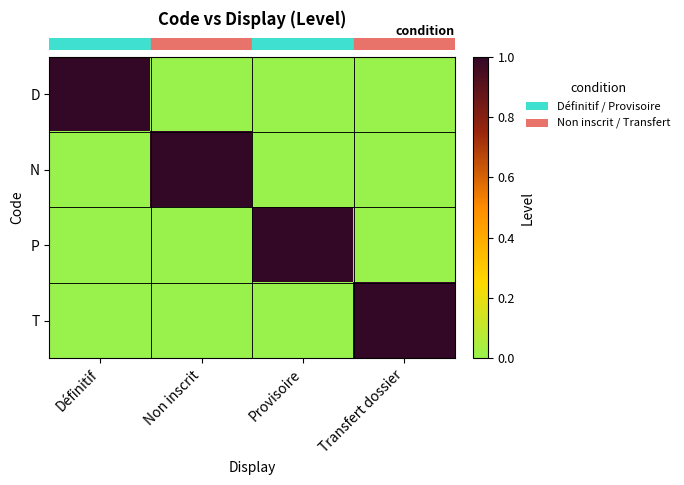

Reading left to right, extract all data points from this chart.

row_0: Définitif=1	Non inscrit=0	Provisoire=0	Transfert dossier=0
row_1: Définitif=0	Non inscrit=1	Provisoire=0	Transfert dossier=0
row_2: Définitif=0	Non inscrit=0	Provisoire=1	Transfert dossier=0
row_3: Définitif=0	Non inscrit=0	Provisoire=0	Transfert dossier=1